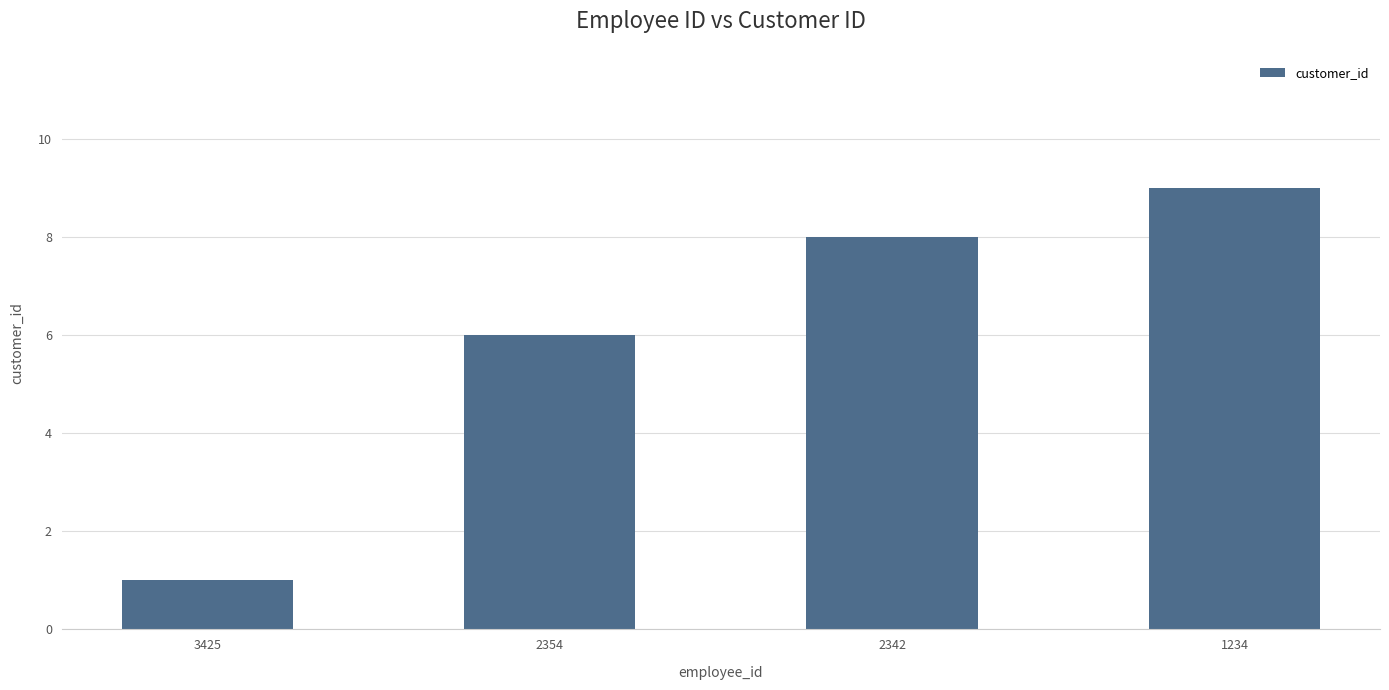

Rank the categories by value from highest to lowest.

1234, 2342, 2354, 3425